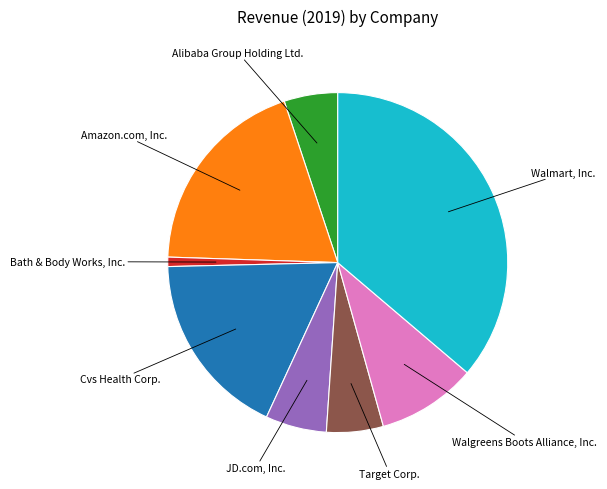

Does any single category account for the majority?

No